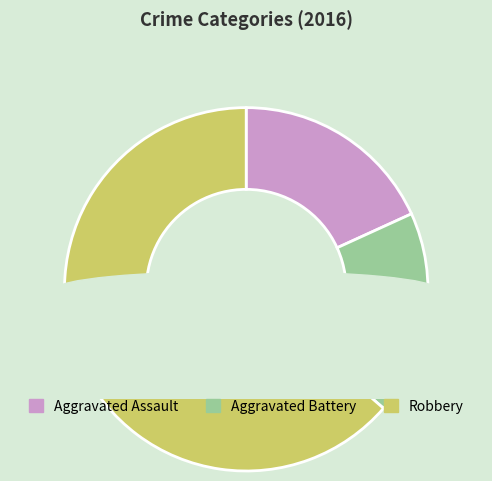

Does any single category account for the majority?

Yes